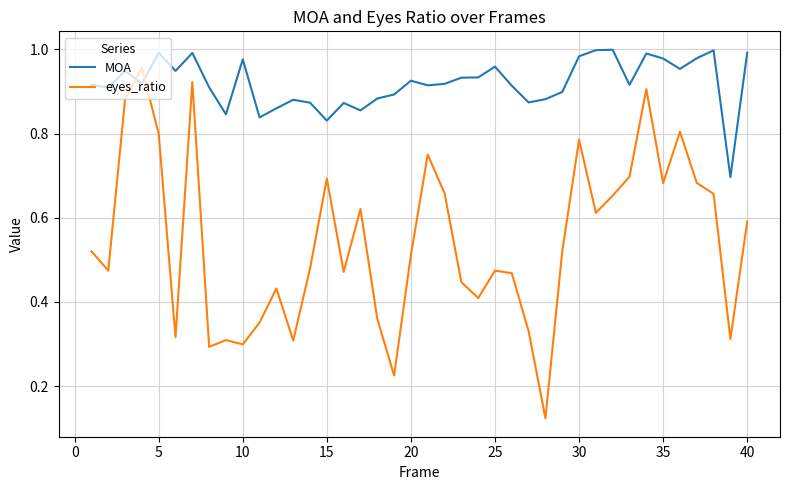

Which series has the largest range (max minus min)?

eyes_ratio